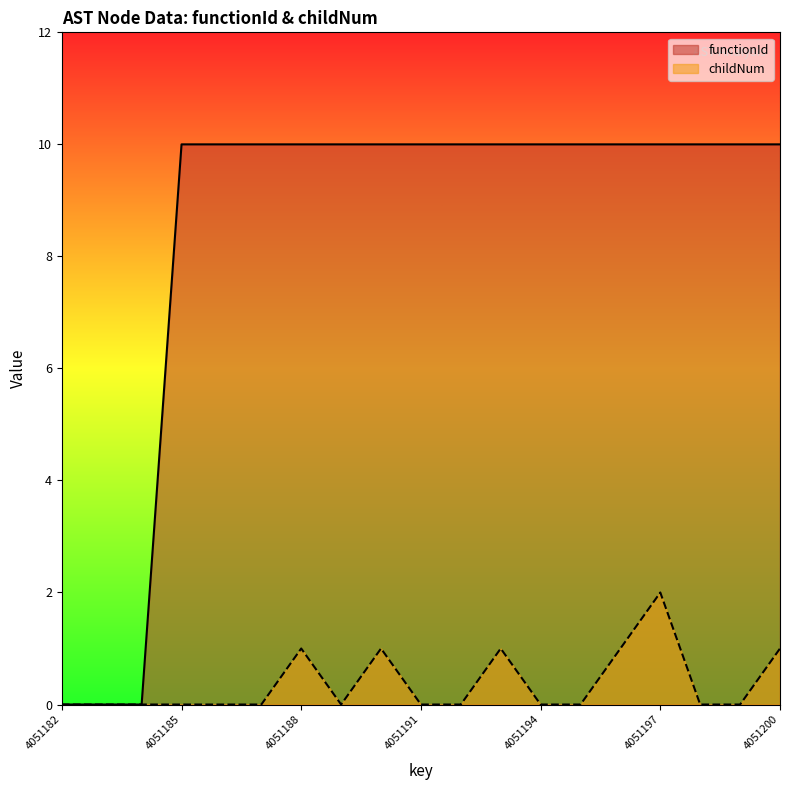

Which has a higher value, 4051199 or 4051189?

4051199